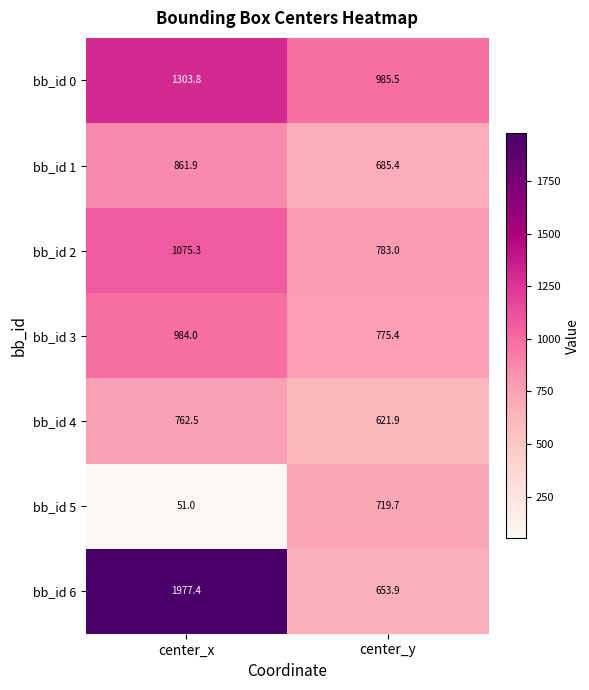

What is the smallest value displayed?

51.0